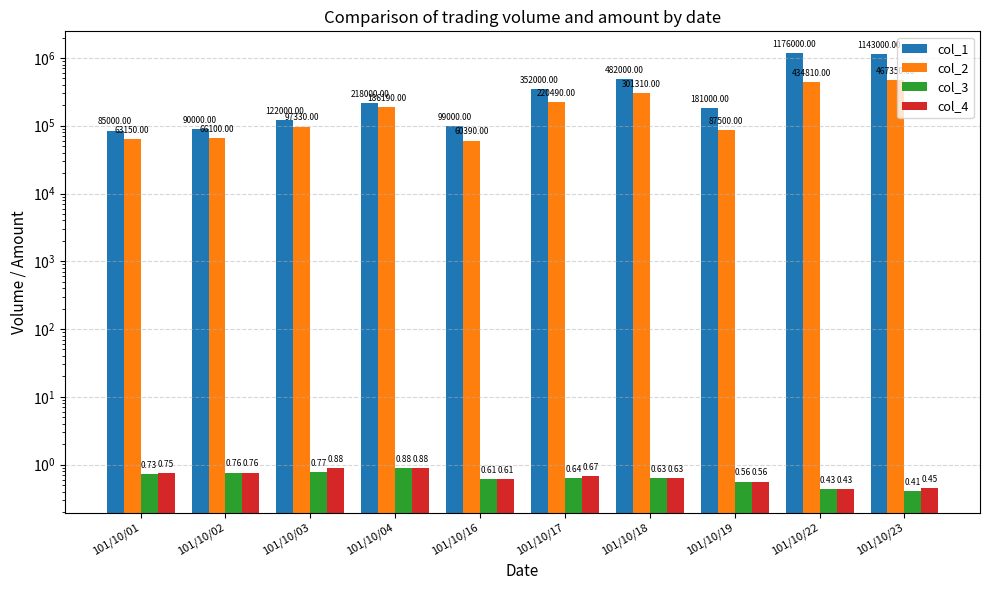

Is the value of col_3 at 101/10/19 greater than the value of col_1 at 101/10/19?

No